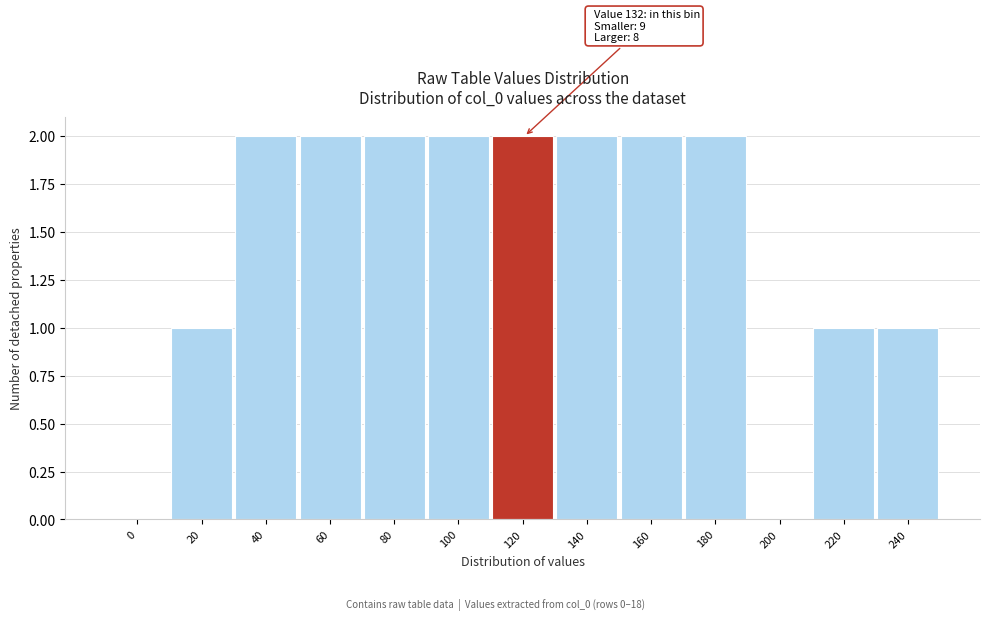

Reading left to right, list all the values displayed in this chart.

0=0	20=1	40=2	60=2	80=2	100=2	120=2	140=2	160=2	180=2	200=0	220=1	240=1